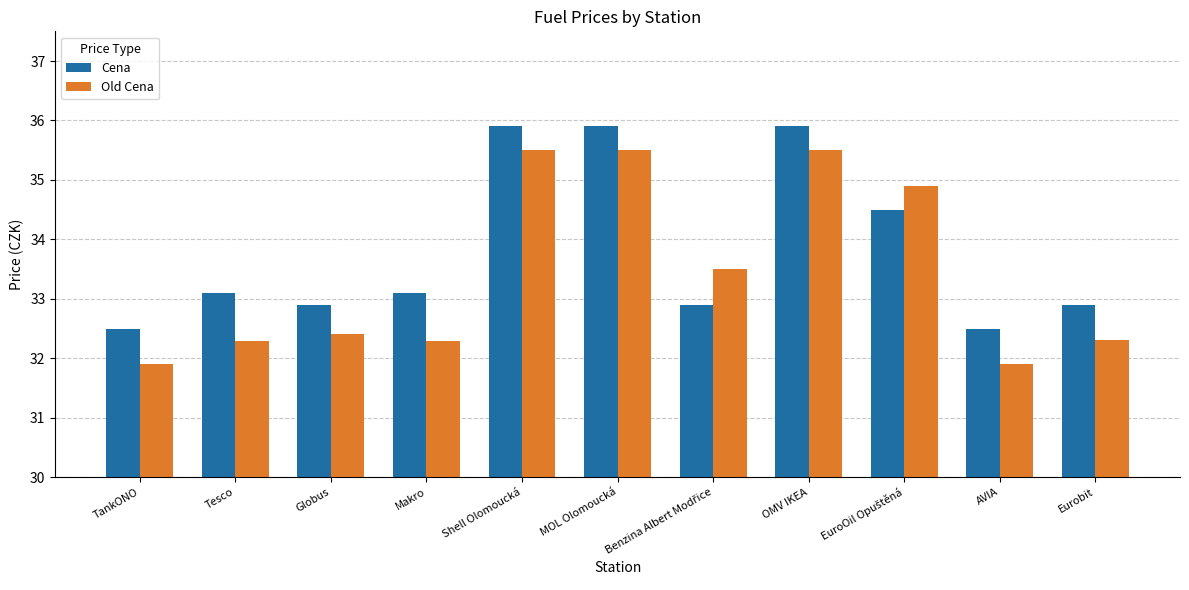

What is the difference between the highest and lowest values at AVIA?

0.6